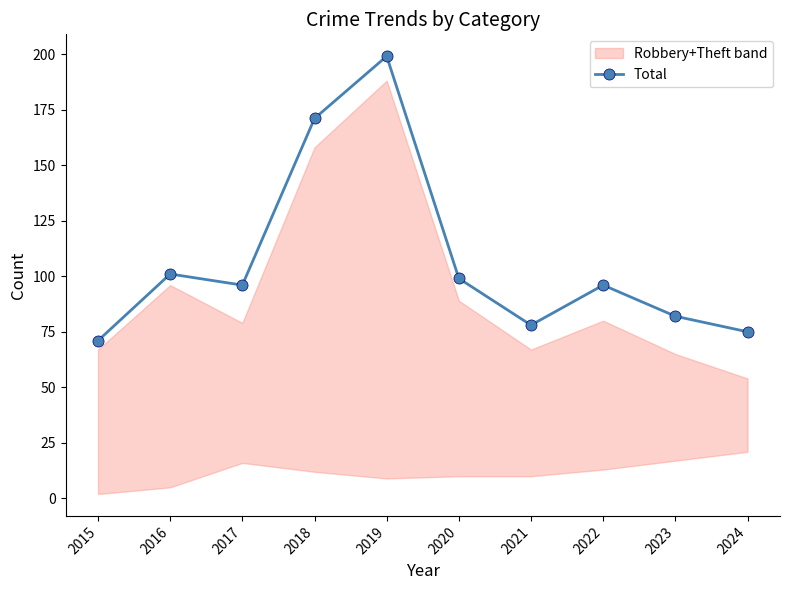

At which label does the data first exceed 96?

2016